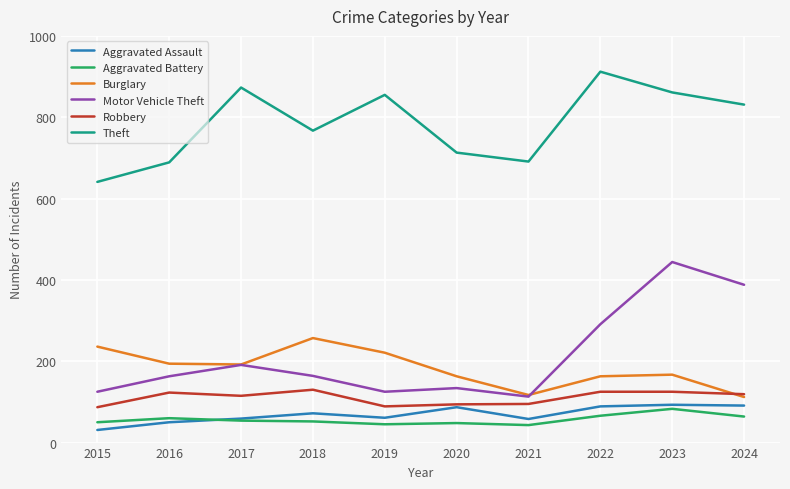

True or false: Robbery and Theft cross at least once.

False